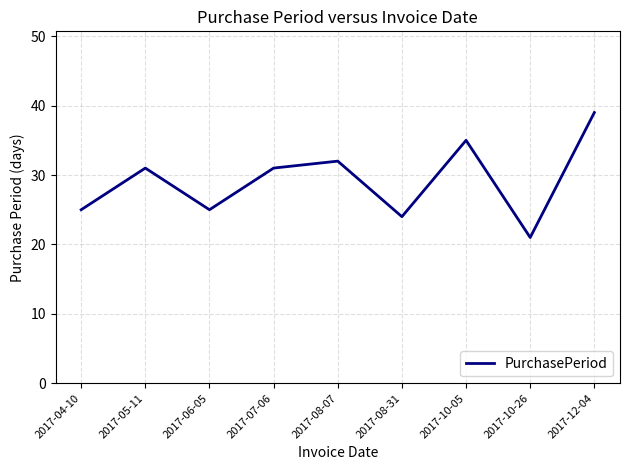

What is the greatest value displayed?

39